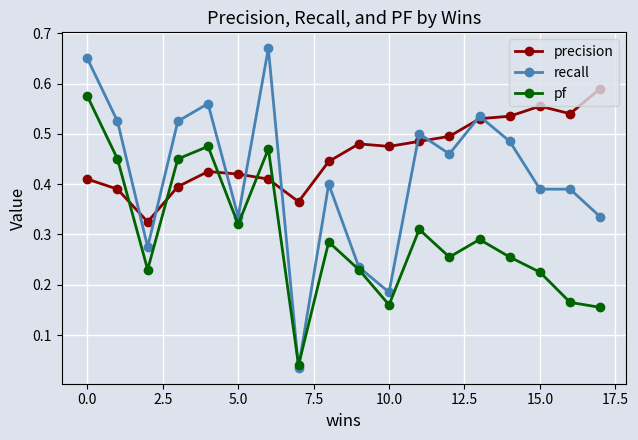

True or false: pf and precision intersect in this chart.

True